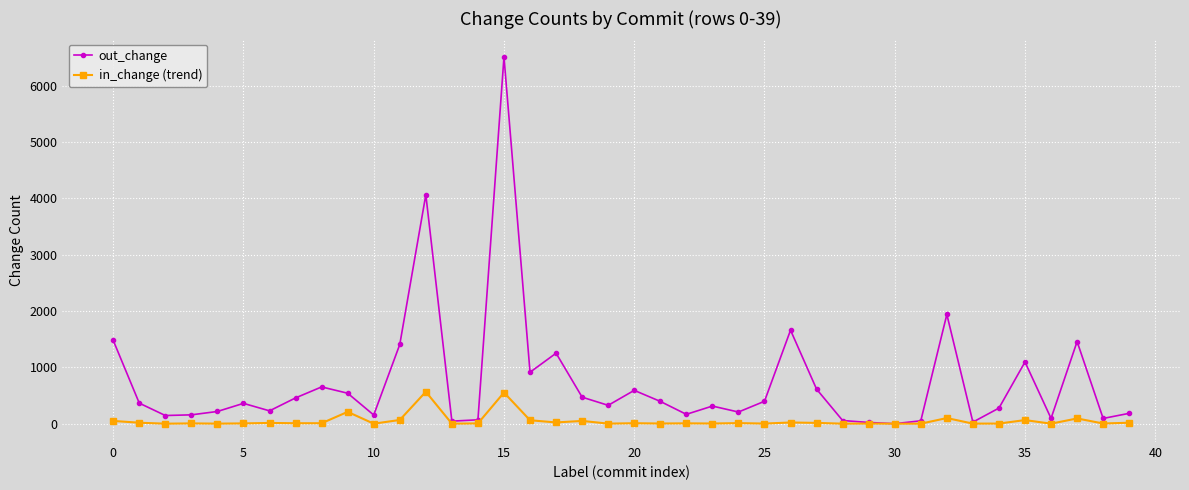

Rank the series by their average value, from highest to lowest.

out_change, in_change (trend)